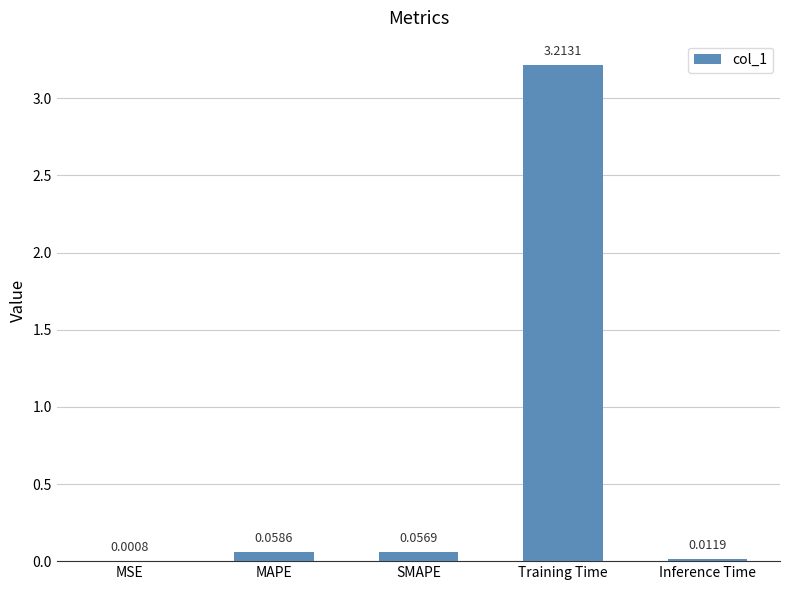

What is the sum of the values at MSE and Training Time?

3.2